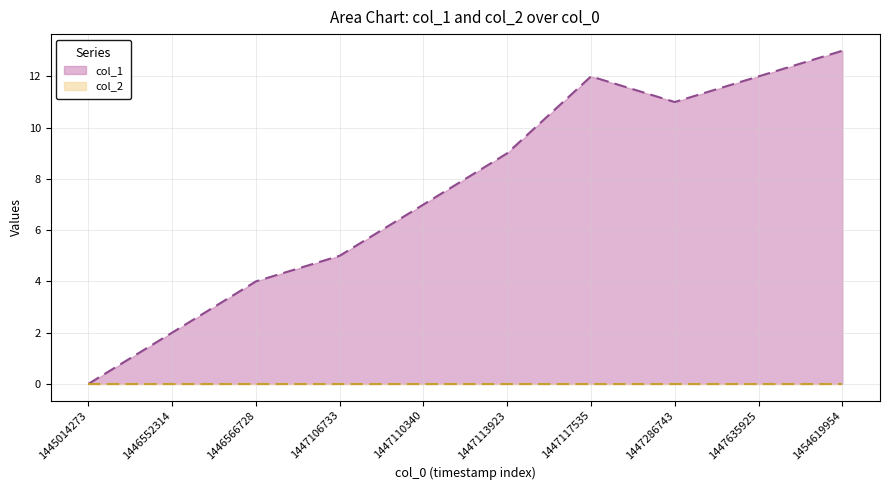

Where is the data nearest to the value 6?

1447106733